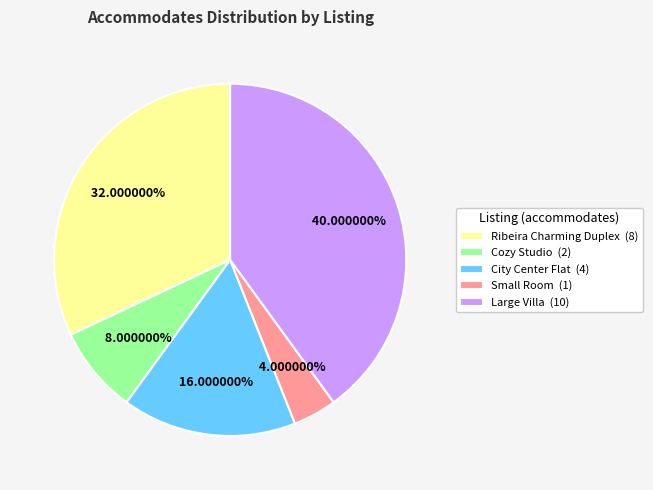

Which slice is the smallest?

Small Room